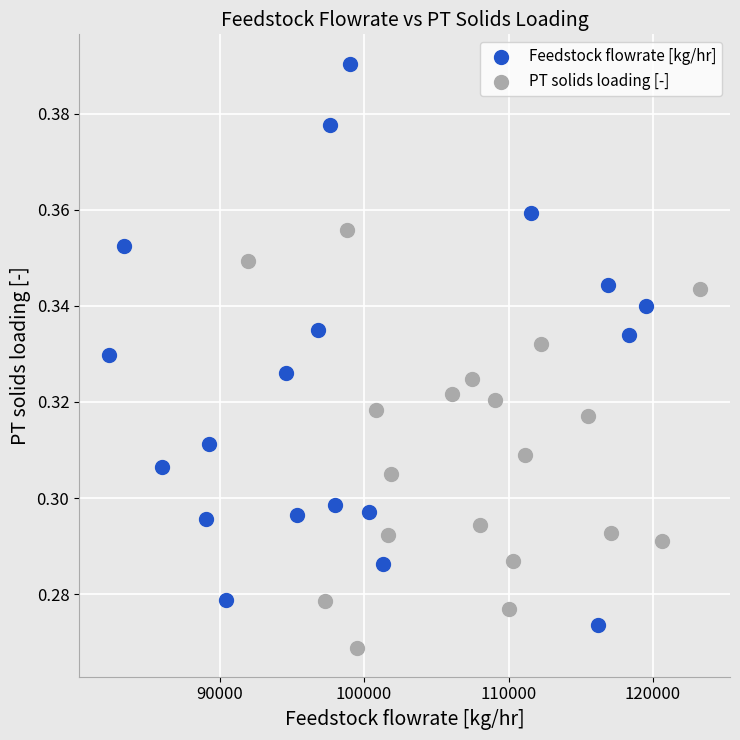

Which series contains the highest Y value?

Feedstock flowrate [kg/hr]